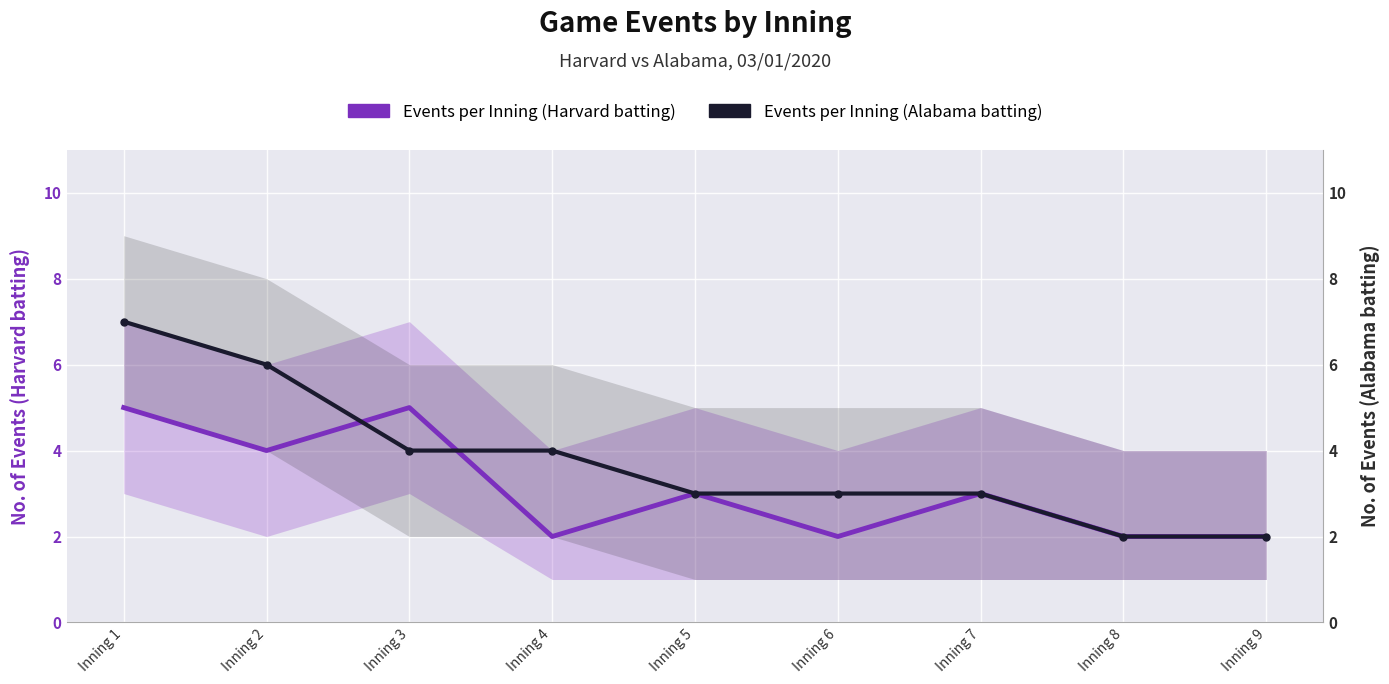

Which series has the largest total across all categories?

Events per Inning (Alabama batting)